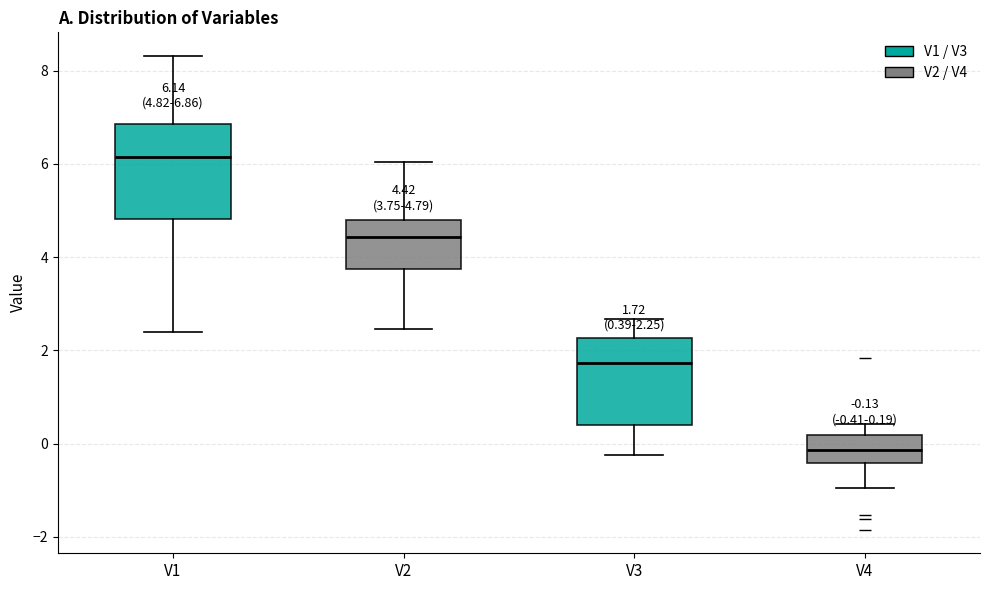

Which box's median line is the lowest?

V4